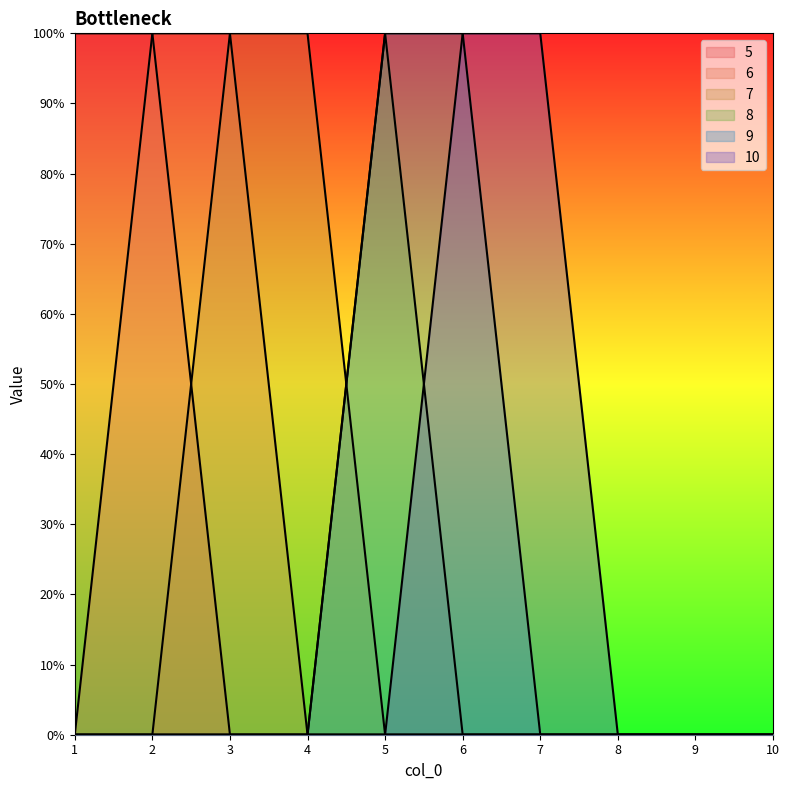

Reading left to right, transcribe all the data shown in this chart.

5: 1=1	2=1	3=0	4=0	5=0	6=0	7=0	8=0	9=0	10=0
6: 1=0	2=1	3=1	4=0	5=0	6=0	7=0	8=0	9=0	10=0
7: 1=0	2=0	3=1	4=1	5=0	6=0	7=0	8=0	9=0	10=0
8: 1=0	2=0	3=0	4=0	5=1	6=0	7=0	8=0	9=0	10=0
9: 1=0	2=0	3=0	4=0	5=1	6=1	7=0	8=0	9=0	10=0
10: 1=0	2=0	3=0	4=0	5=0	6=1	7=1	8=0	9=0	10=0